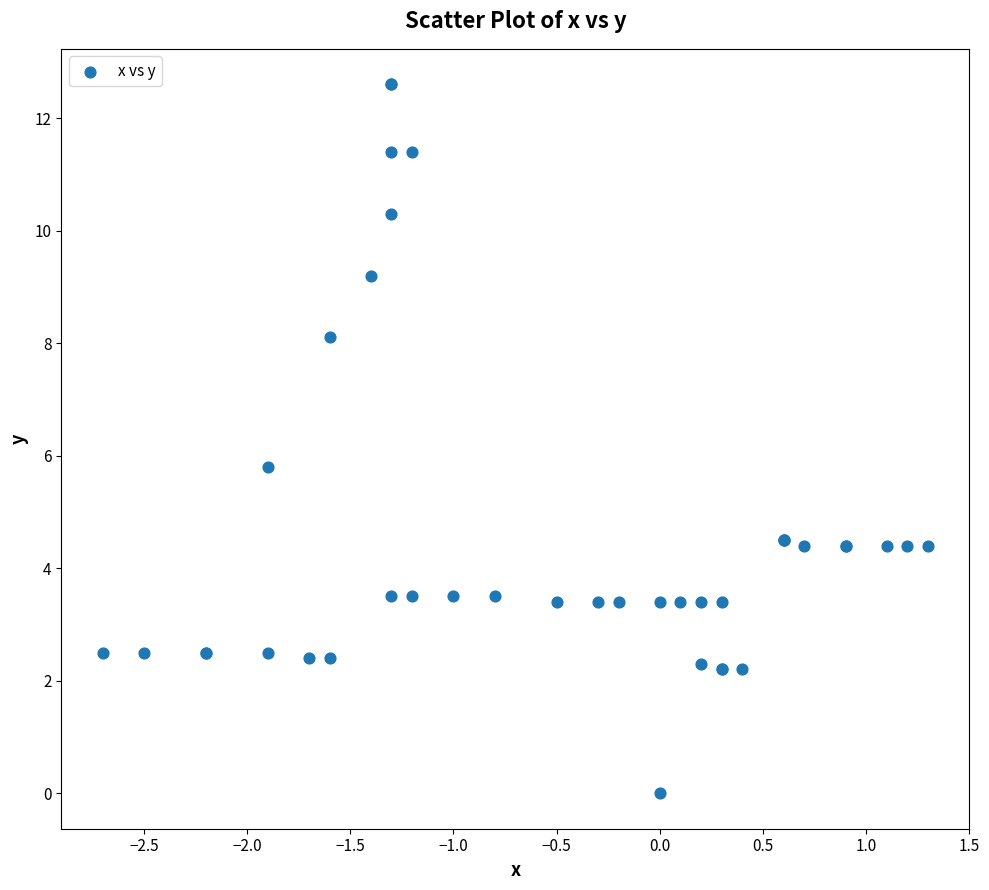

What Y value in the scatter plot is closest to 6?

5.8